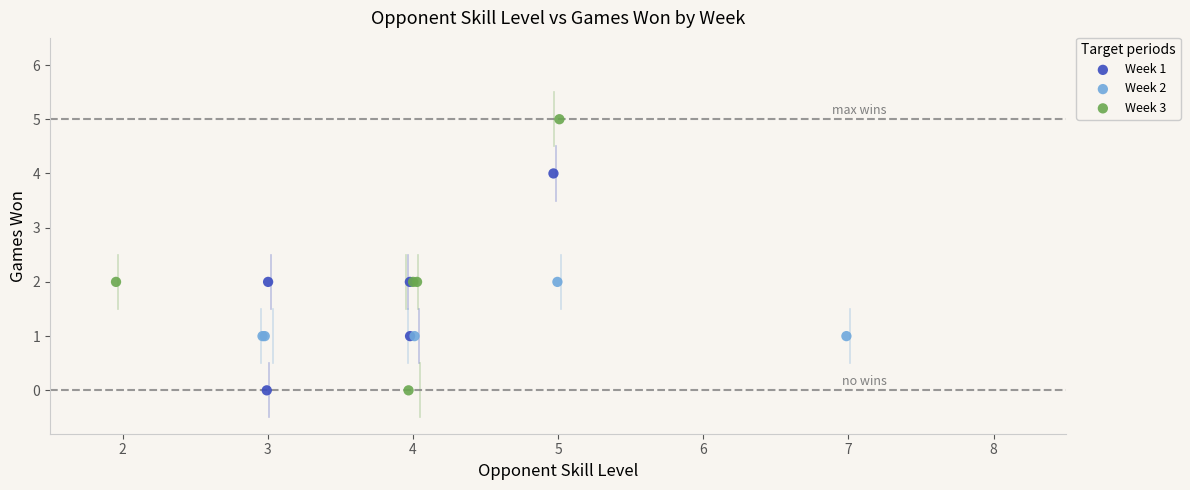

Which series reaches the maximum Y coordinate?

Week 3